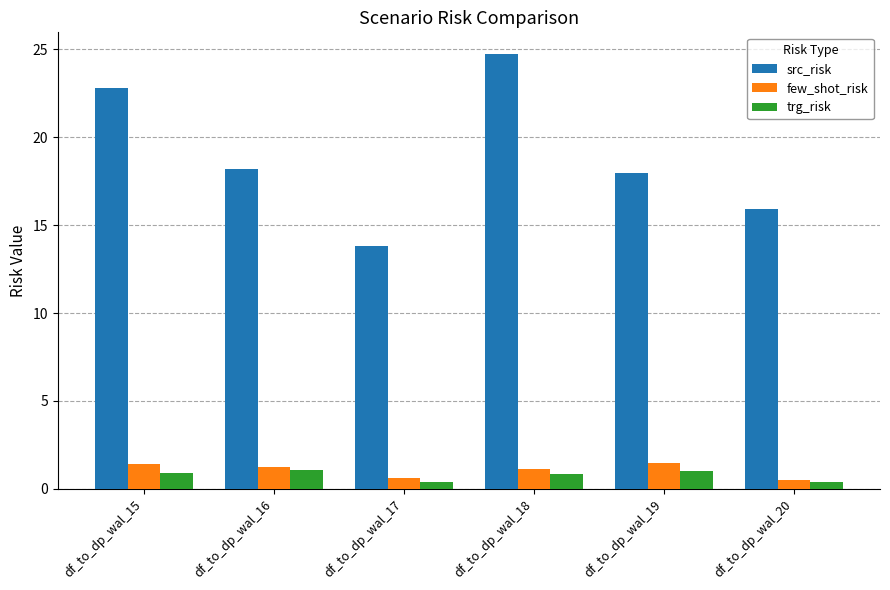

Which category has the lowest value in the src_risk series?

df_to_dp_wal_17